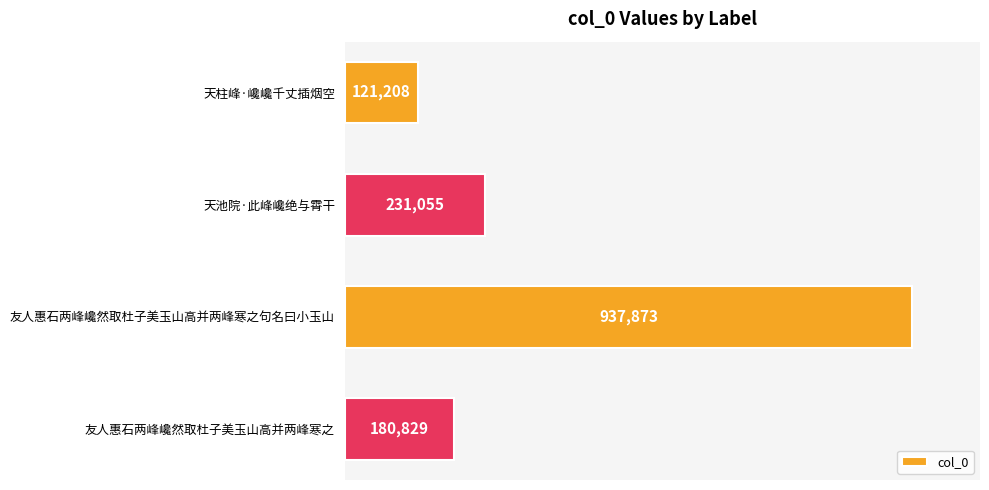

Rank the categories by value from lowest to highest.

天柱峰·巉巉千丈插烟空, 友人惠石两峰巉然取杜子美玉山高并两峰寒之, 天池院·此峰巉绝与霄干, 友人惠石两峰巉然取杜子美玉山高并两峰寒之句名曰小玉山